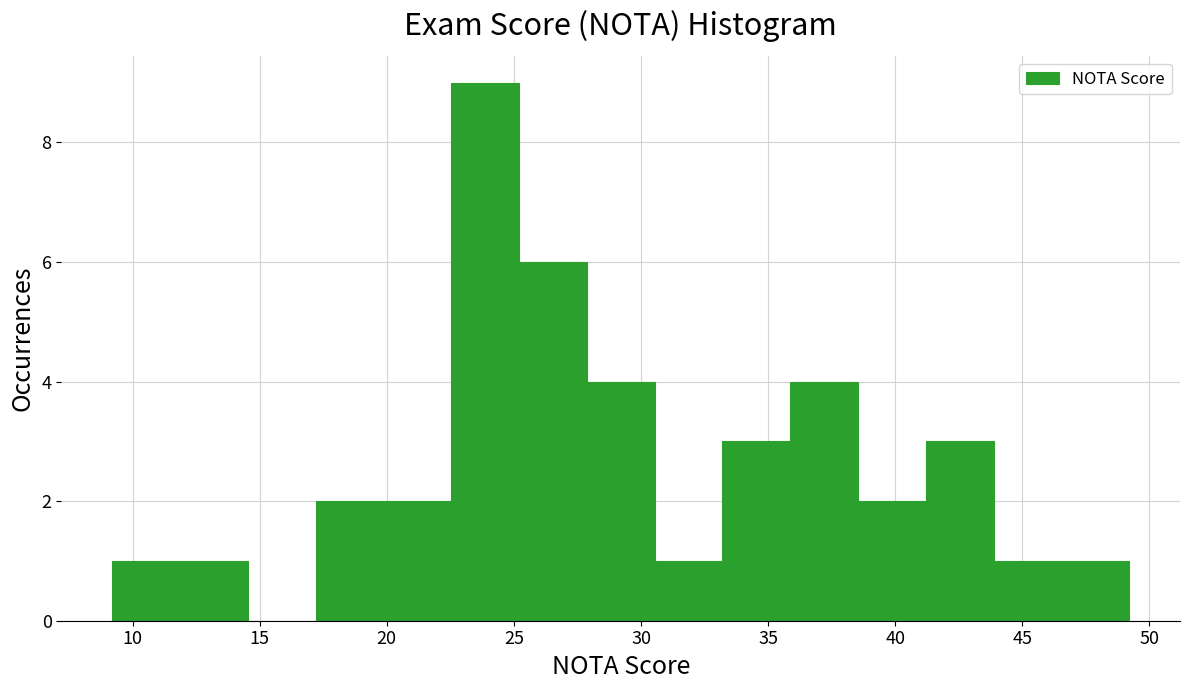

How tall is the bar that spans 30.5 to 33.0 on the x-axis? Neither the bar edges nor the heights are printed on the chart, so give them approximately, as read against the axes.

1